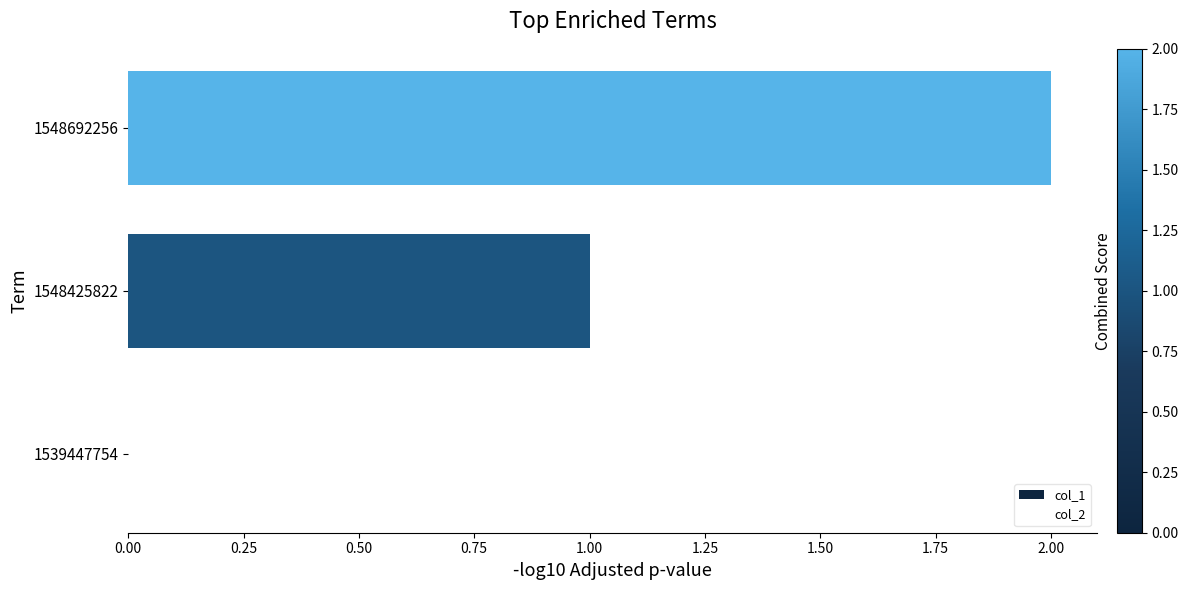

The value at 1539447754 is 0. True or false?

True